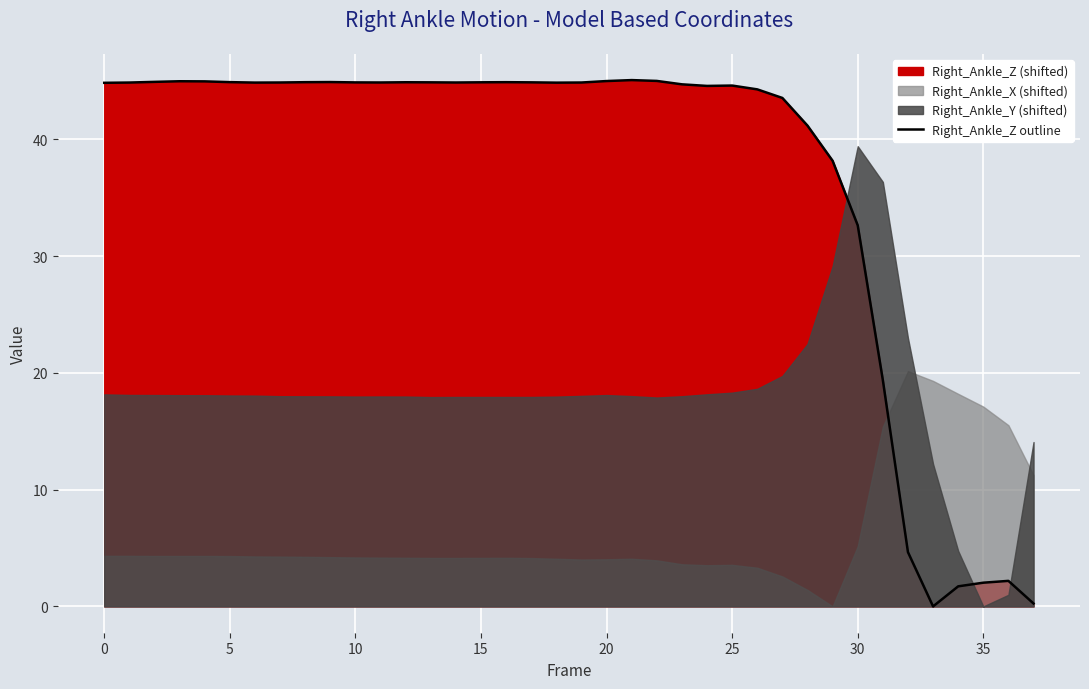

Approximately how many times larger is the value at 20 compared to 34?

26.2